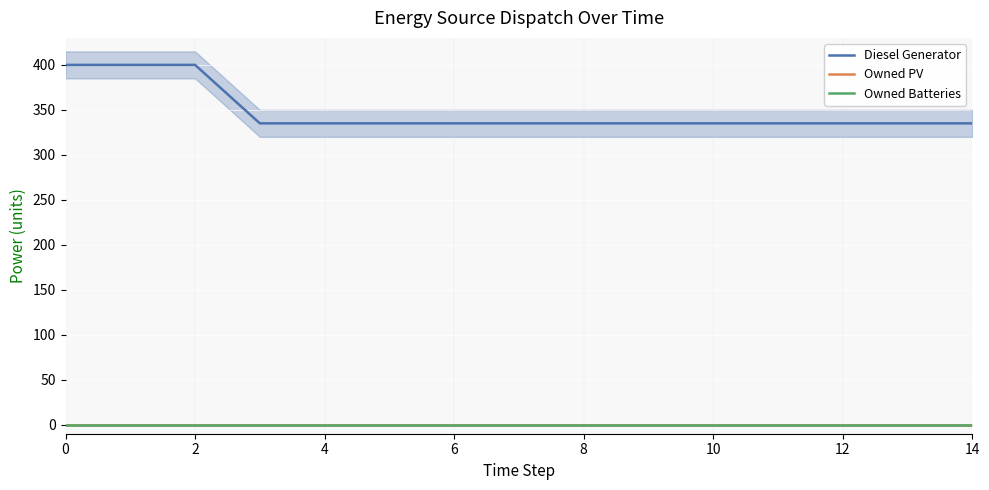

The Diesel Generator series shows 400 at 2. True or false?

True